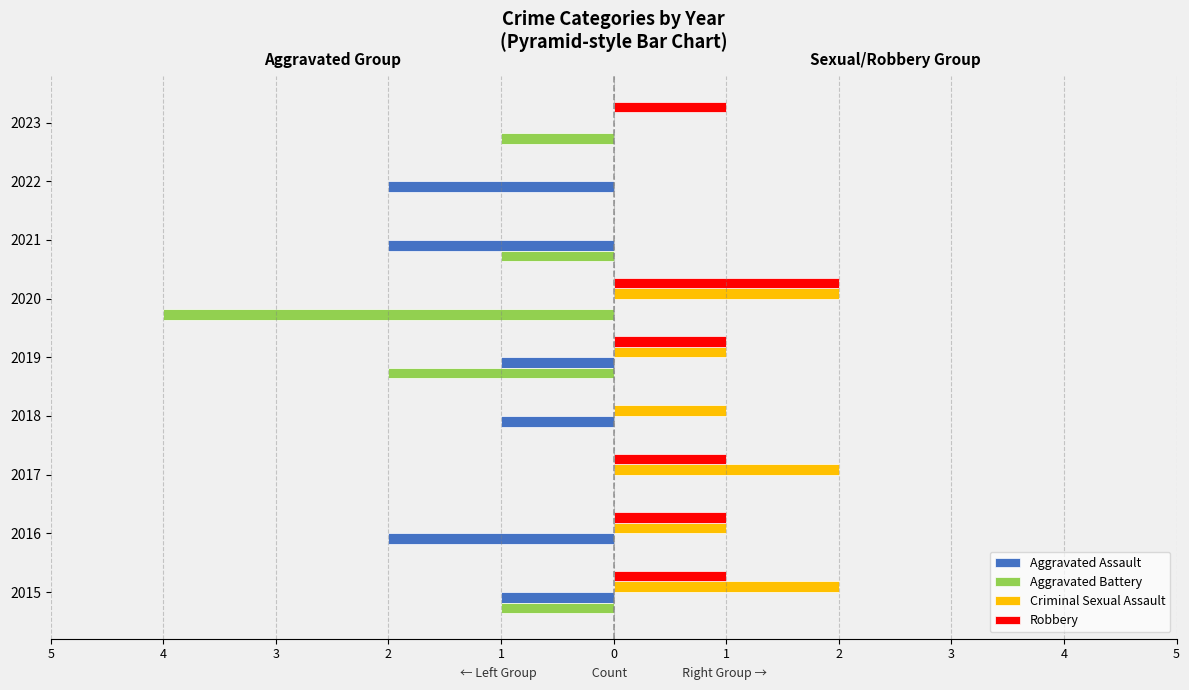

What is the sum of all Robbery values?

7